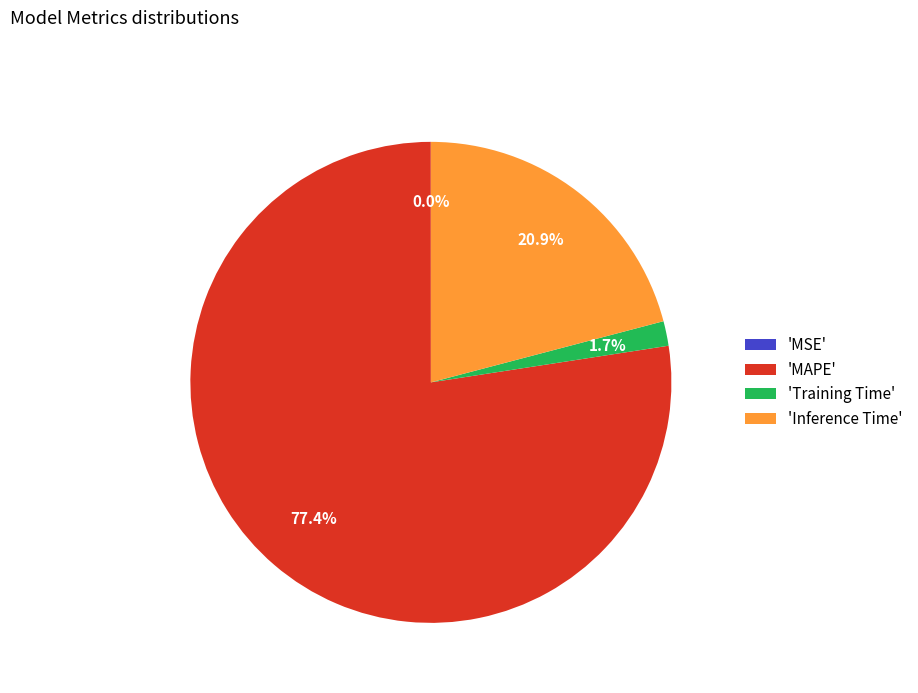

What percentage is NOT represented by 'Training Time'?

98.3%